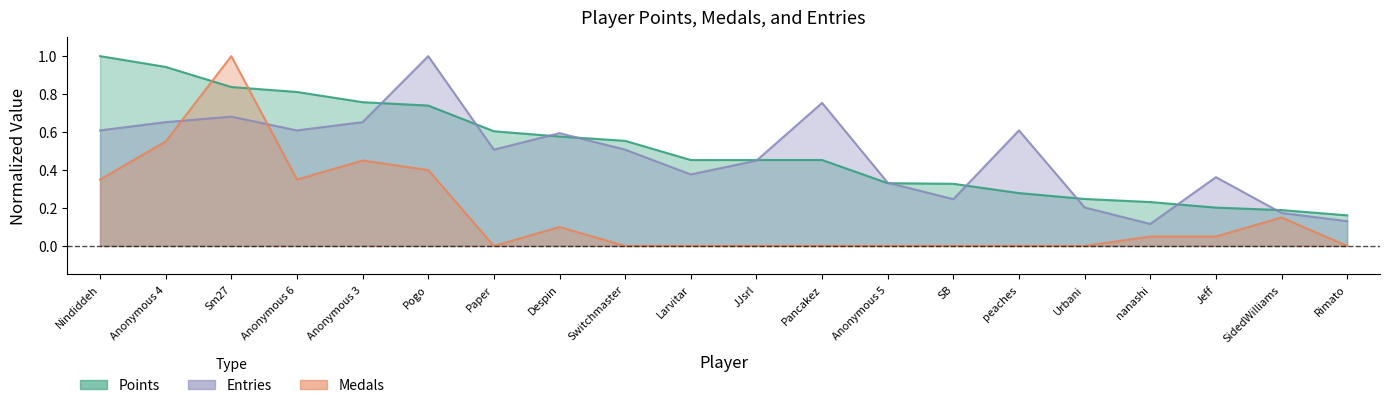

Reading left to right, extract all data points from this chart.

Points: 1.0	0.9	0.8	0.8	0.8	0.7	0.6	0.6	0.6	0.5	0.5	0.5	0.3	0.3	0.3	0.2	0.2	0.2	0.2	0.2
Medals: 0.3	0.6	1.0	0.3	0.5	0.4	0.0	0.1	0.0	0.0	0.0	0.0	0.0	0.0	0.0	0.0	0.1	0.1	0.1	0.0
Entries: 0.6	0.7	0.7	0.6	0.7	1.0	0.5	0.6	0.5	0.4	0.4	0.8	0.3	0.2	0.6	0.2	0.1	0.4	0.2	0.1